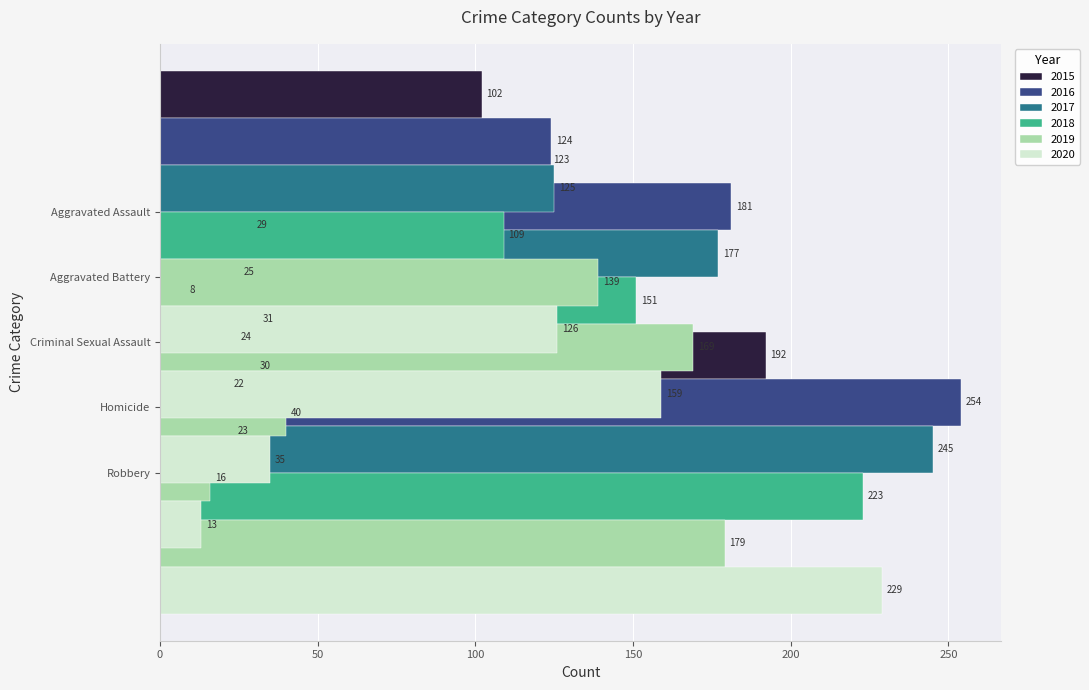

What is the average value of the 2019 series?

109